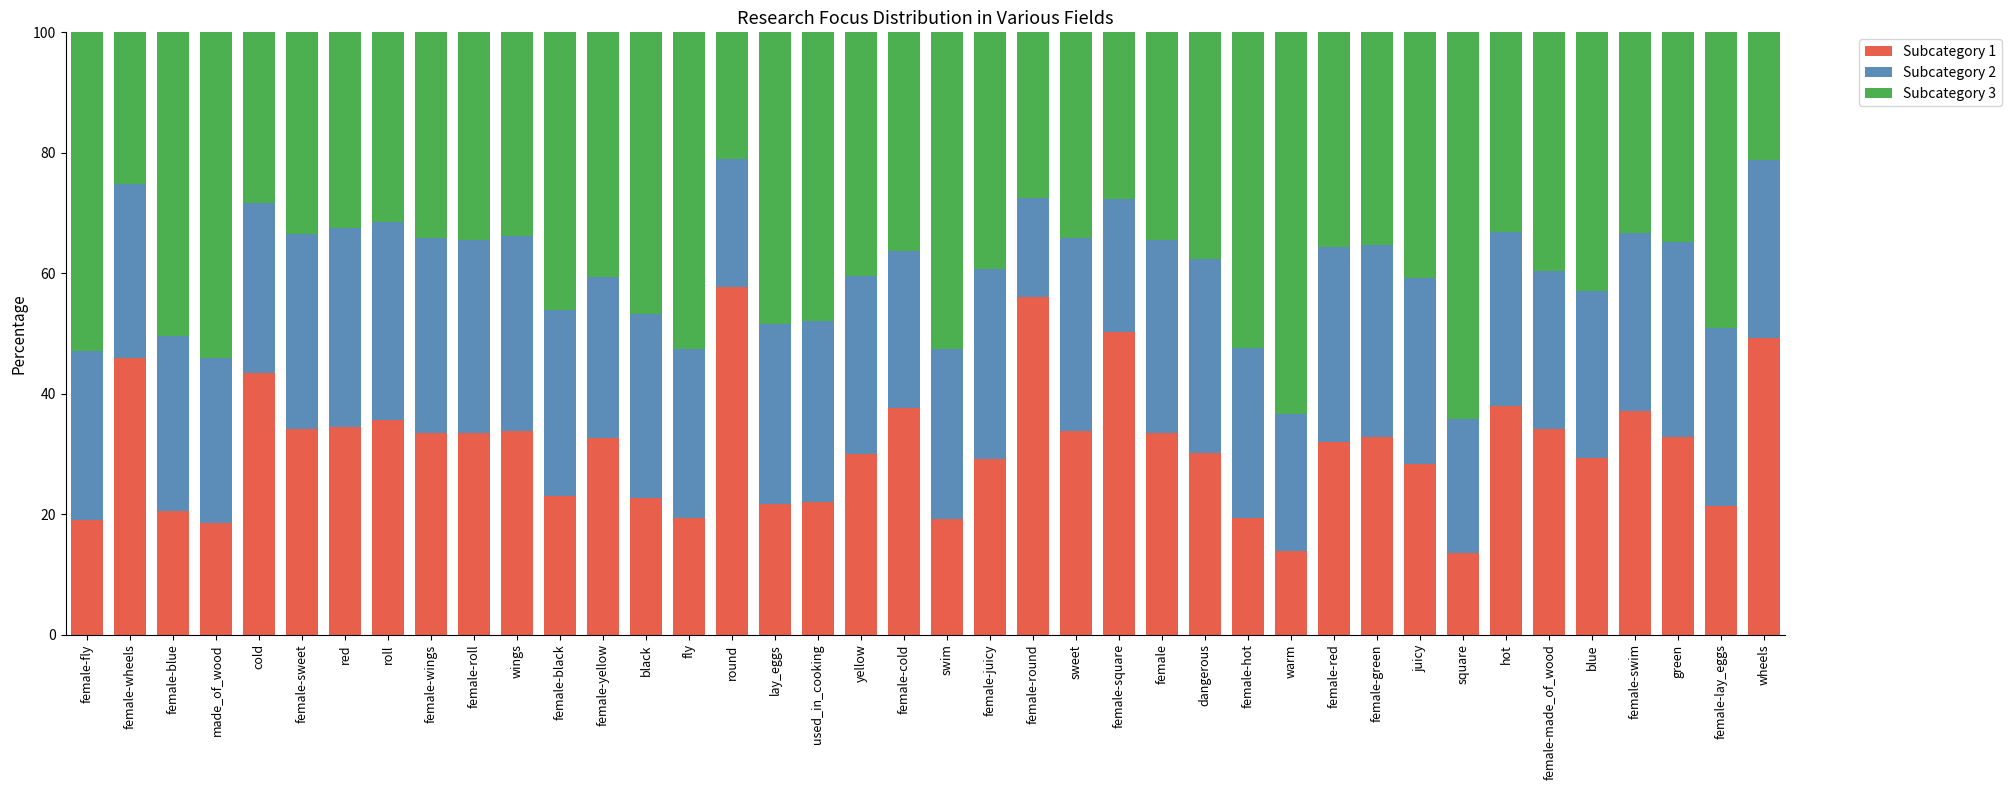

What is the total value across all series at wings?

100.0